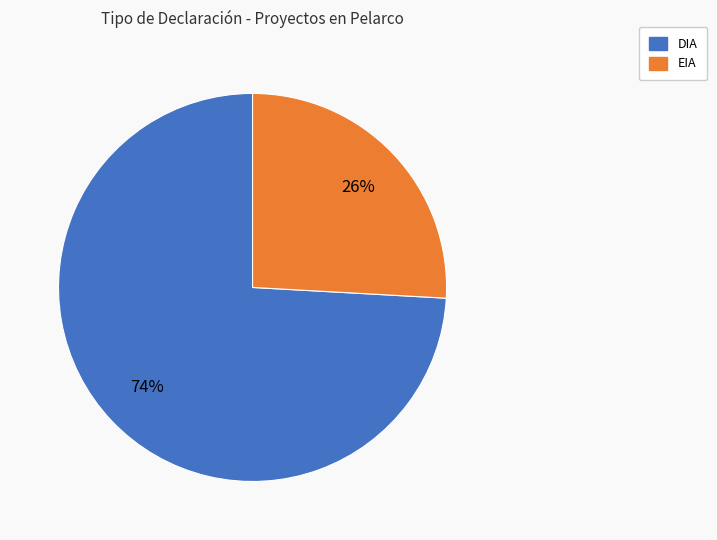

What is the largest slice in the pie chart?

DIA